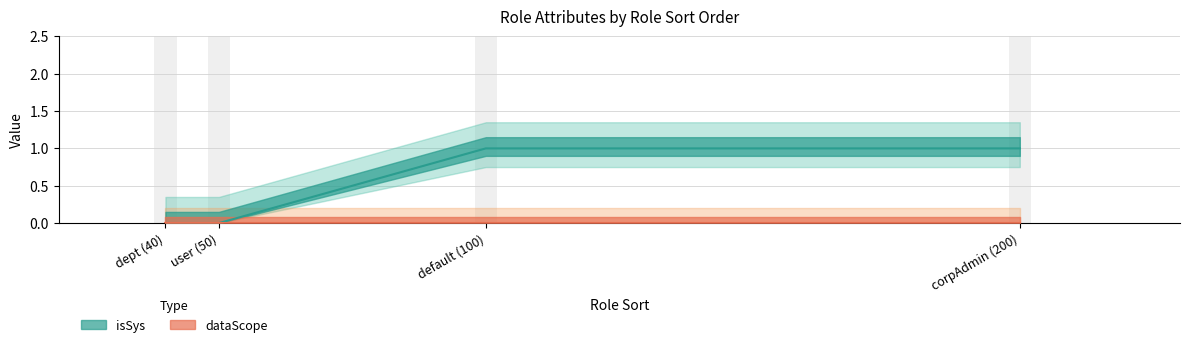

Reading left to right, extract all data points from this chart.

0	0	1	1